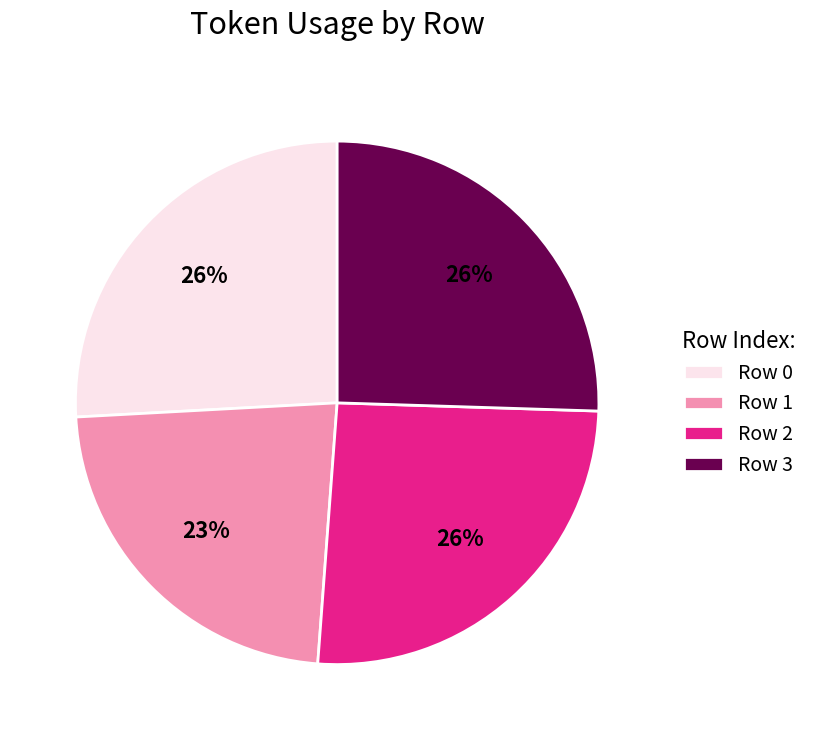

True or false: Row 1 accounts for 31% of the total.

False